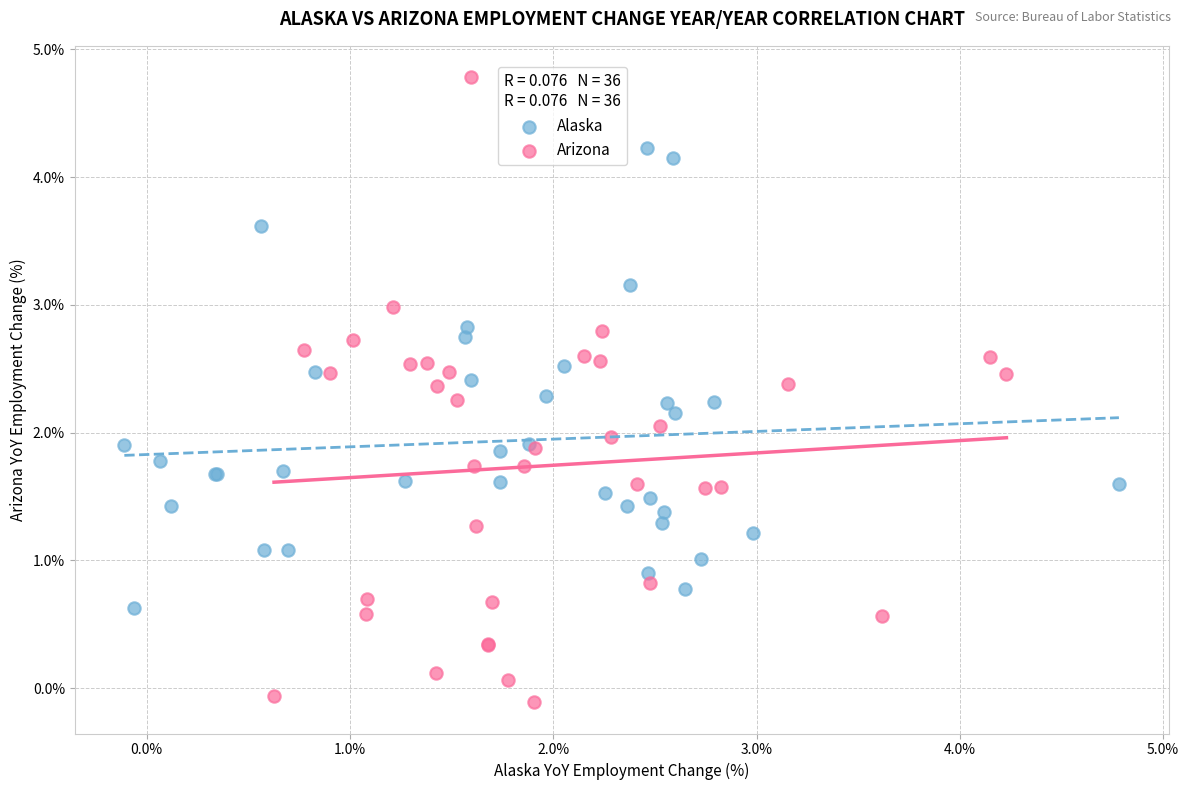

Which series contains the lowest Y value?

Arizona